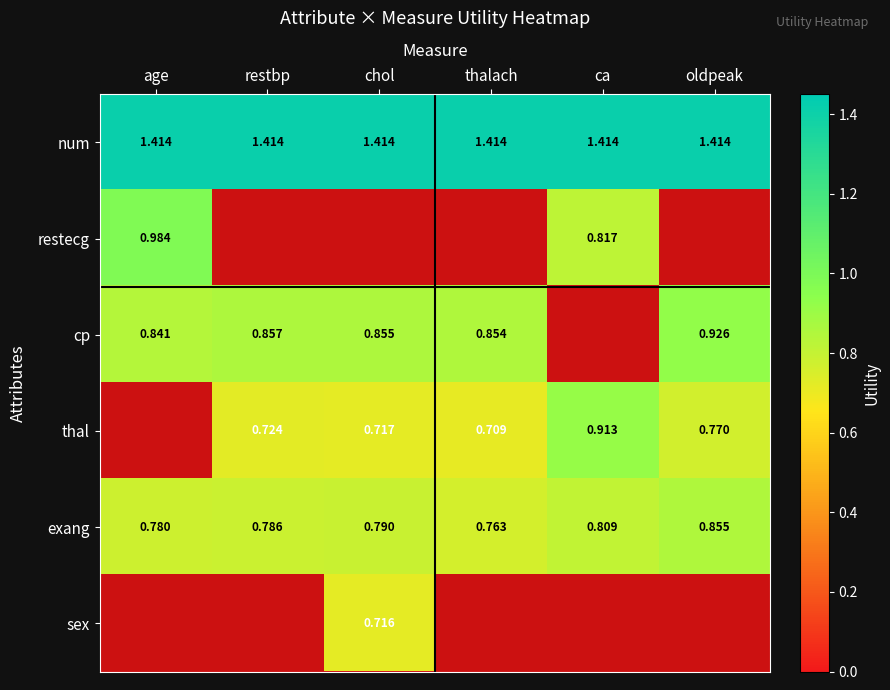

Rank the categories by exang value from highest to lowest.

oldpeak, ca, chol, restbp, age, thalach